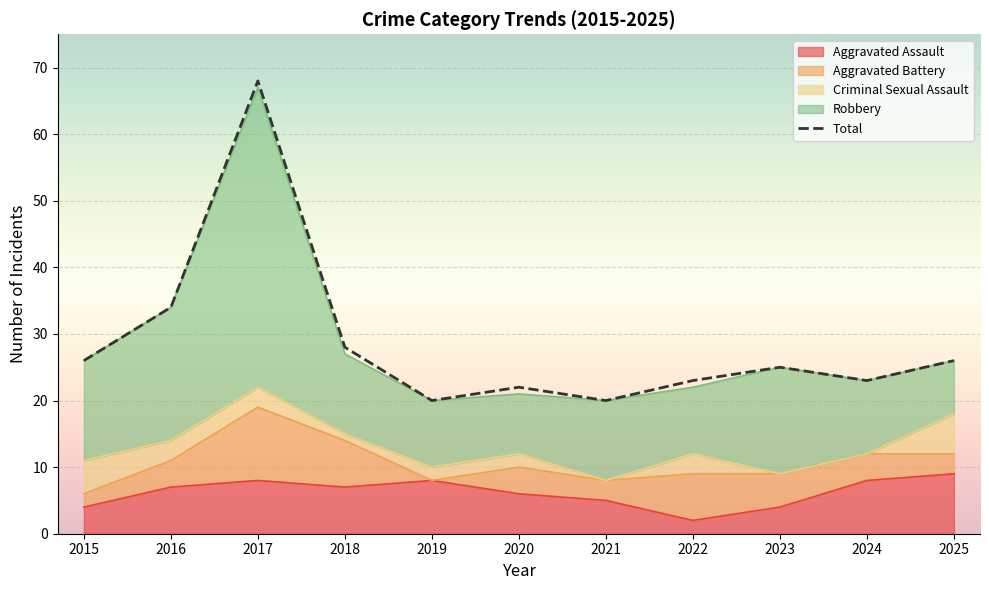

Between 2017 and 2023, which is larger?

2017